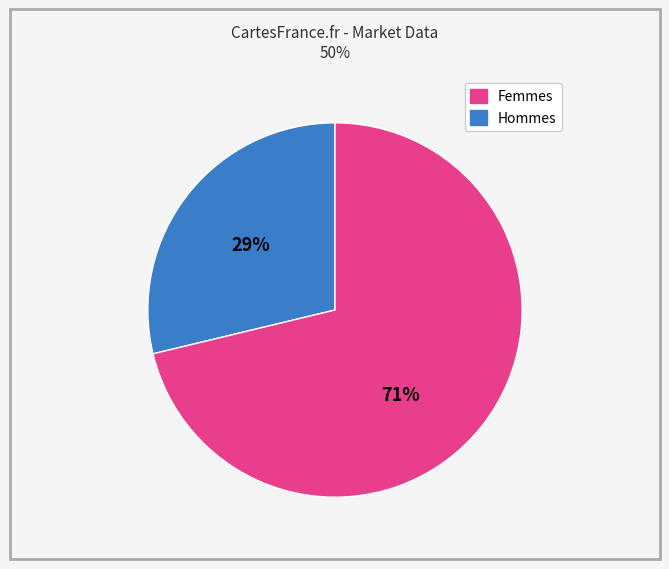

How many slices are in this pie chart?

2